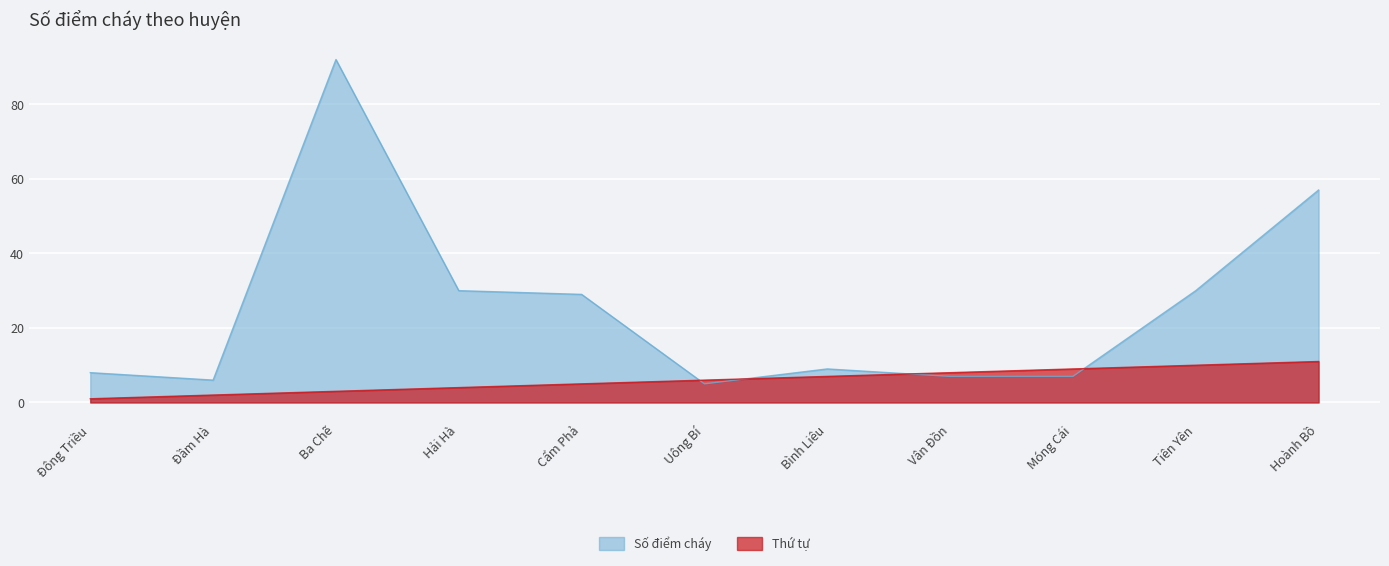

Reading left to right, extract all data points from this chart.

Số điểm cháy: 8	6	92	30	29	5	9	7	7	30	57
Thứ tự: 1	2	3	4	5	6	7	8	9	10	11